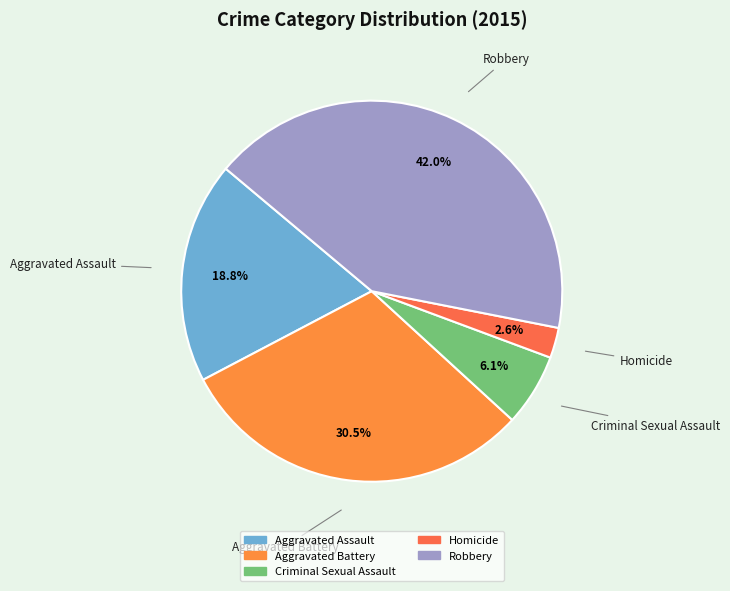

Count the number of slices in the pie.

5